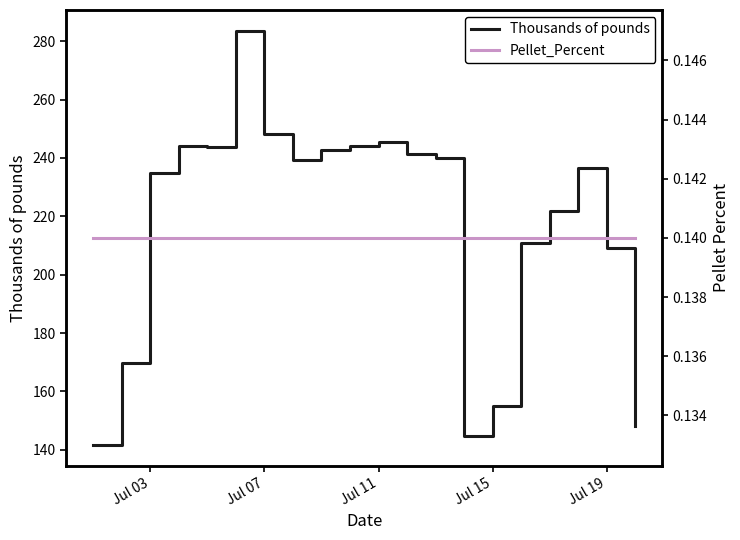

The value of Thousands of pounds at Jul 03 is 234.7. True or false?

True